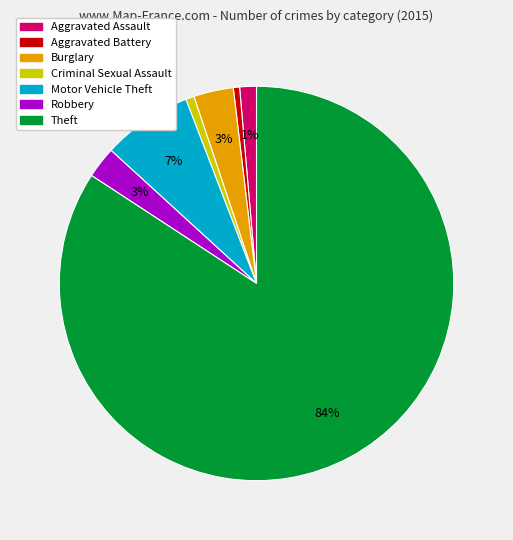

To the nearest percent, what is the combined percentage of Robbery and Motor Vehicle Theft?

10%